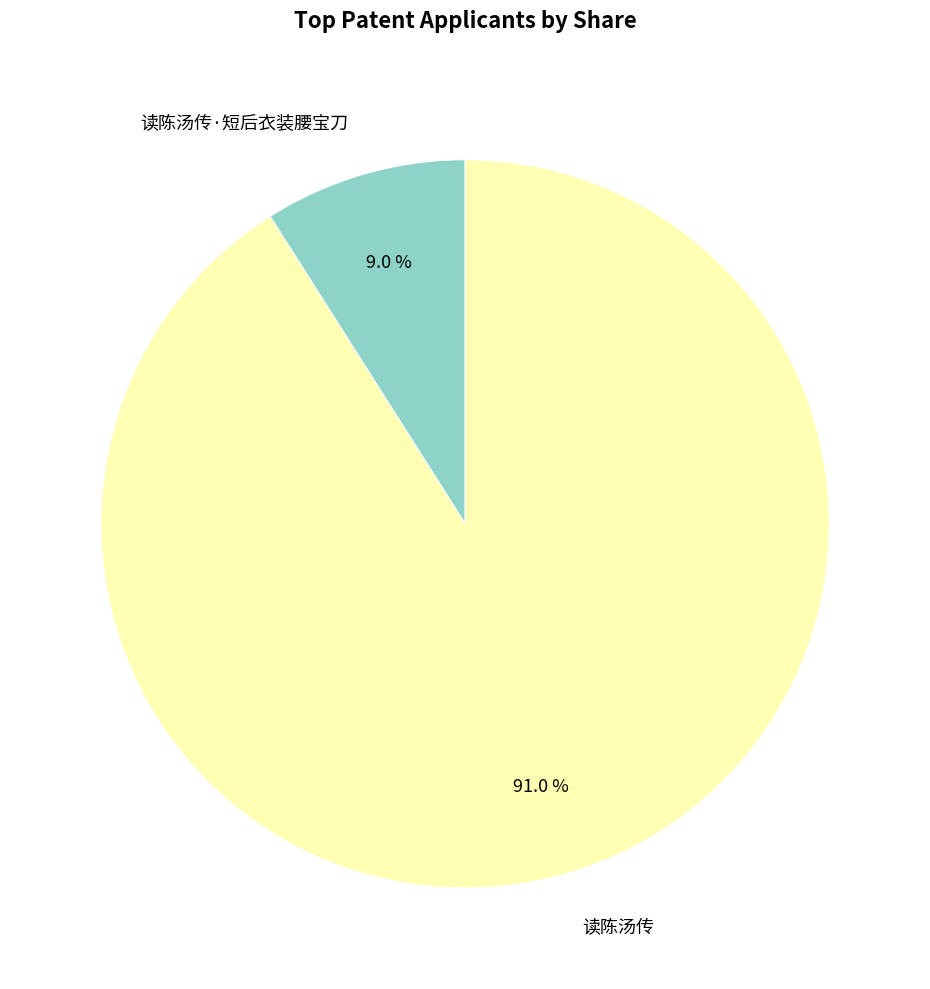

Rank the categories by value from highest to lowest.

读陈汤传, 读陈汤传·短后衣装腰宝刀